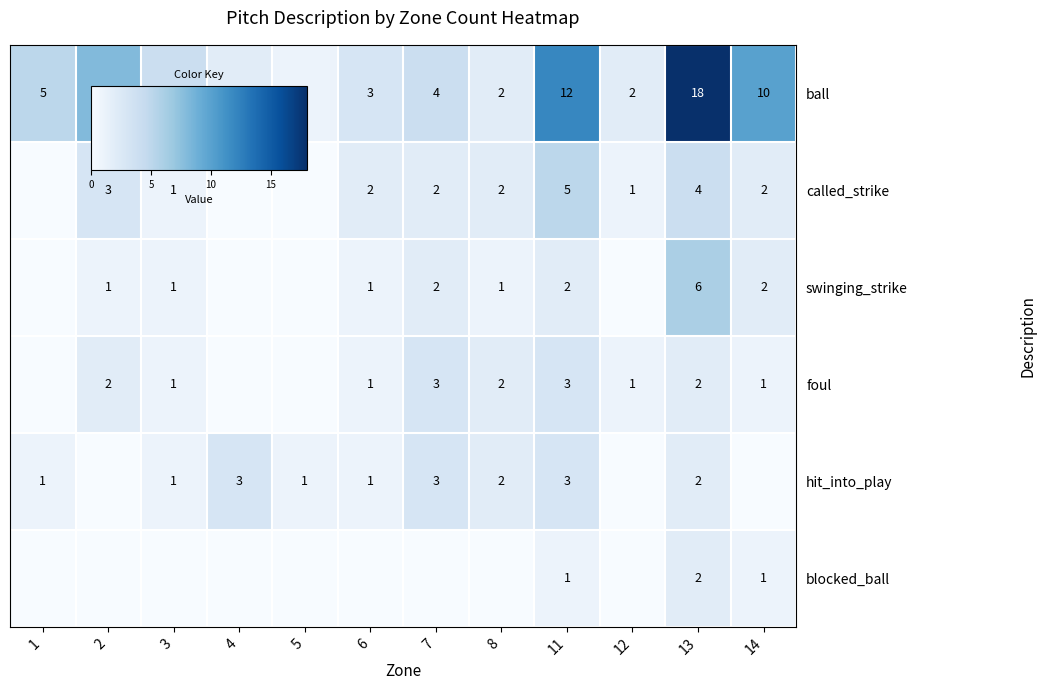

Rank the series by their maximum value, from lowest to highest.

blocked_ball, foul, hit_into_play, called_strike, swinging_strike, ball